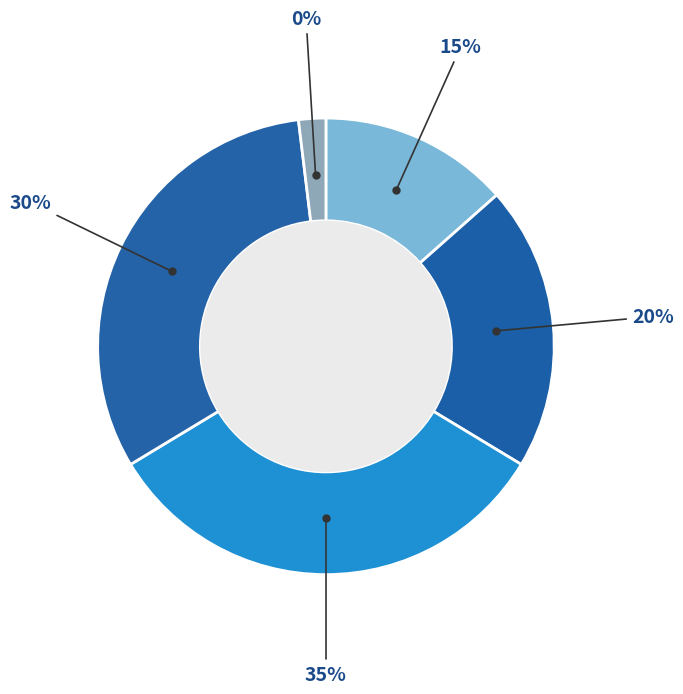

How many slices are in this pie chart?

5